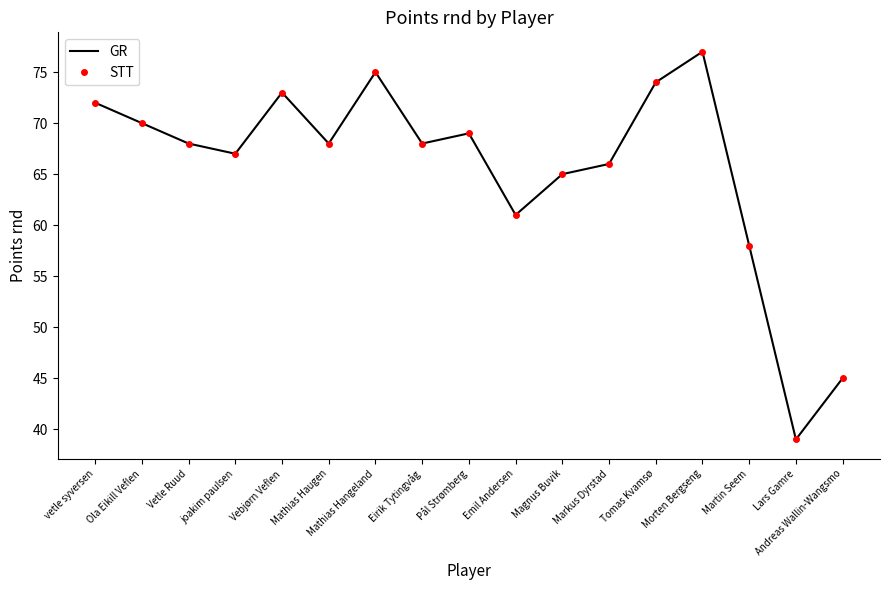

What is the label of the 15th point from the left?

Martin Seem